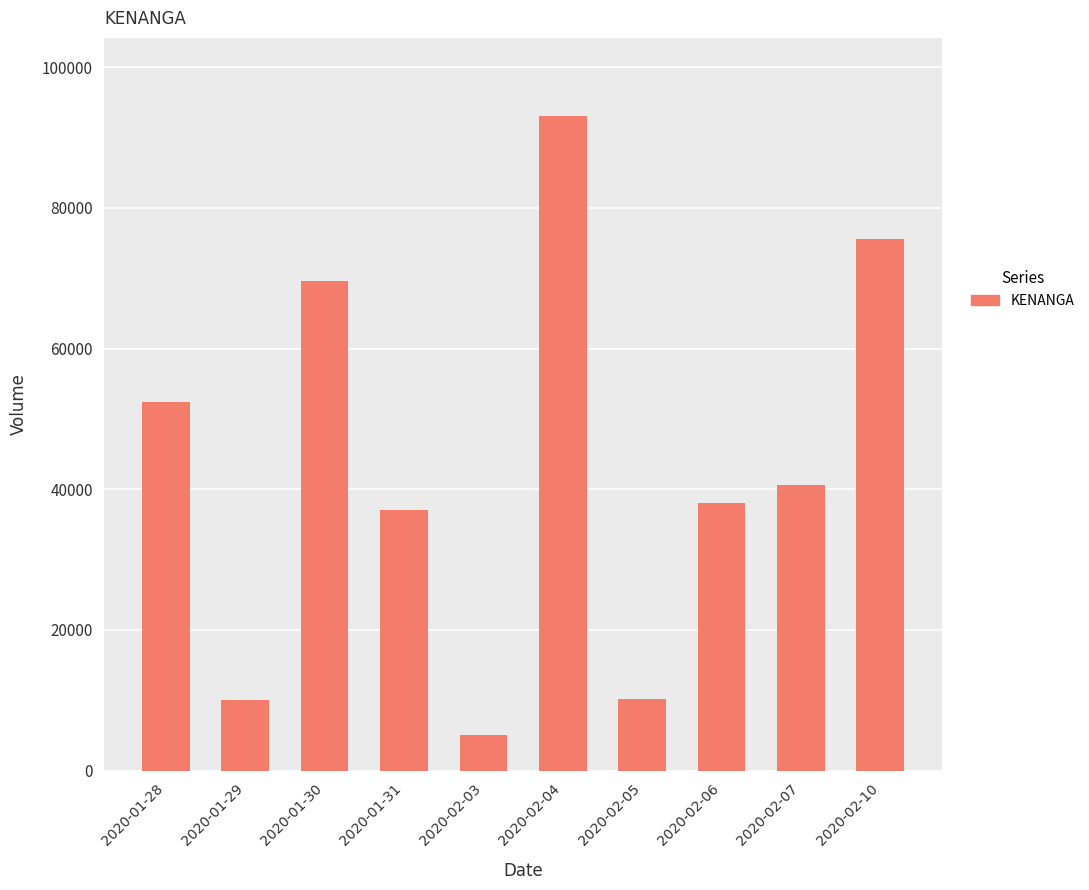

Where does the data first go above 40600?

2020-01-28